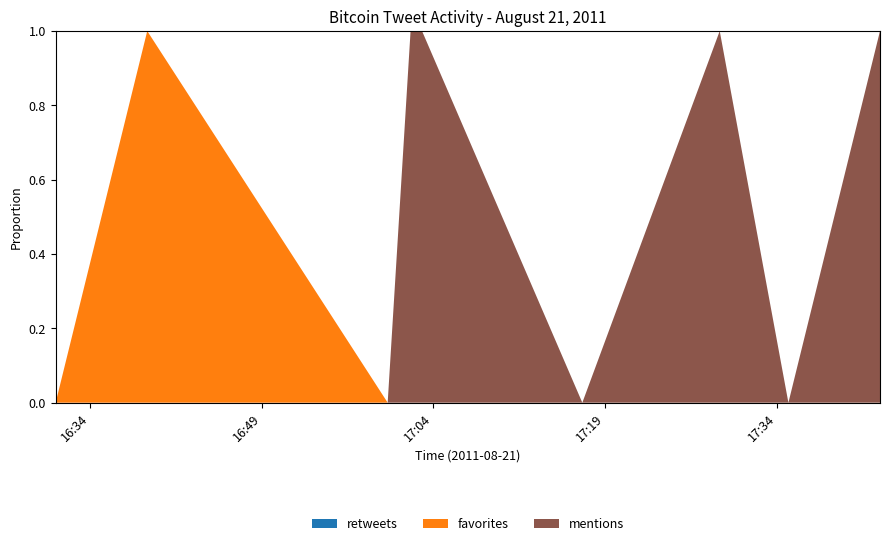

Reading left to right, what are all the values shown in this chart?

retweets: 2011-08-21 16:31=0	2011-08-21 16:39=0	2011-08-21 17:00=0	2011-08-21 17:02=0	2011-08-21 17:03=0	2011-08-21 17:17=0	2011-08-21 17:29=0	2011-08-21 17:35=0	2011-08-21 17:43=0
favorites: 2011-08-21 16:31=0	2011-08-21 16:39=1	2011-08-21 17:00=0	2011-08-21 17:02=0	2011-08-21 17:03=0	2011-08-21 17:17=0	2011-08-21 17:29=0	2011-08-21 17:35=0	2011-08-21 17:43=0
mentions: 2011-08-21 16:31=0	2011-08-21 16:39=0	2011-08-21 17:00=0	2011-08-21 17:02=1	2011-08-21 17:03=1	2011-08-21 17:17=0	2011-08-21 17:29=1	2011-08-21 17:35=0	2011-08-21 17:43=1